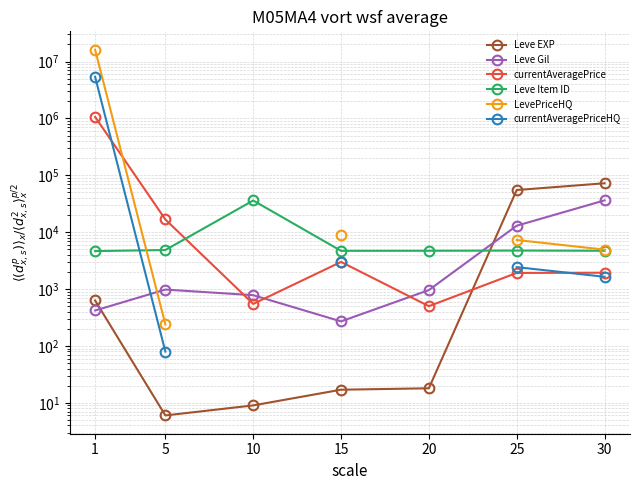

At how many categories does at least one series exceed 2843688?

1